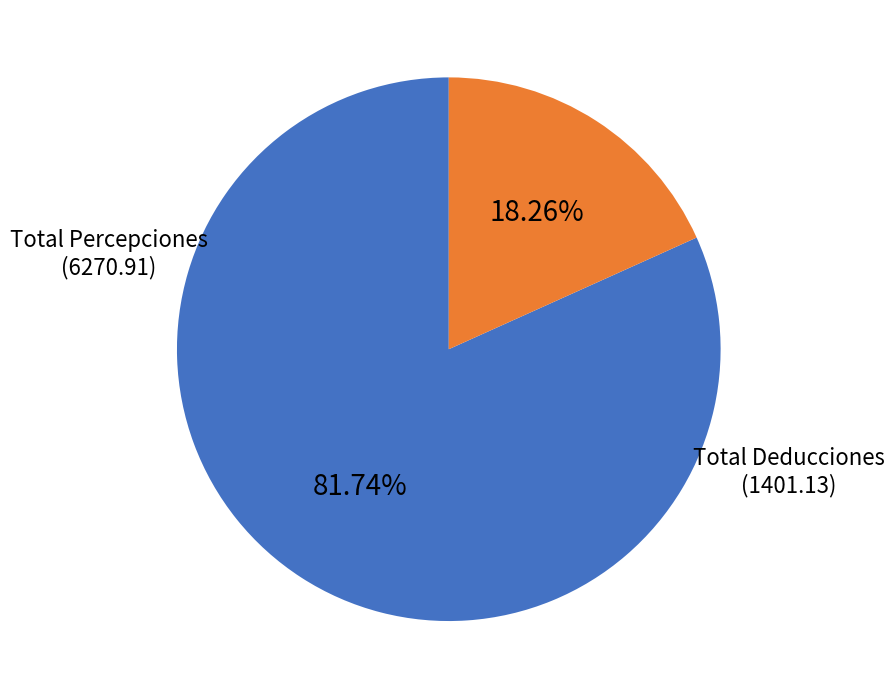

Is there a majority slice in this chart?

Yes